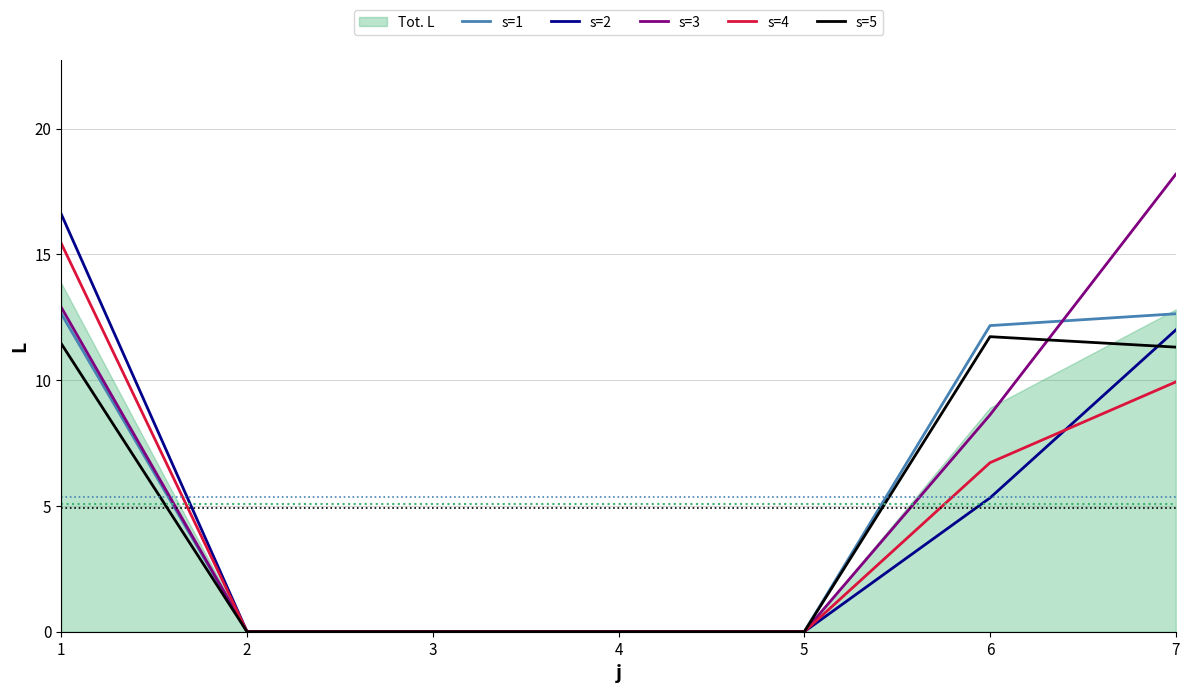

How many data points in s=3 are above 0?

3